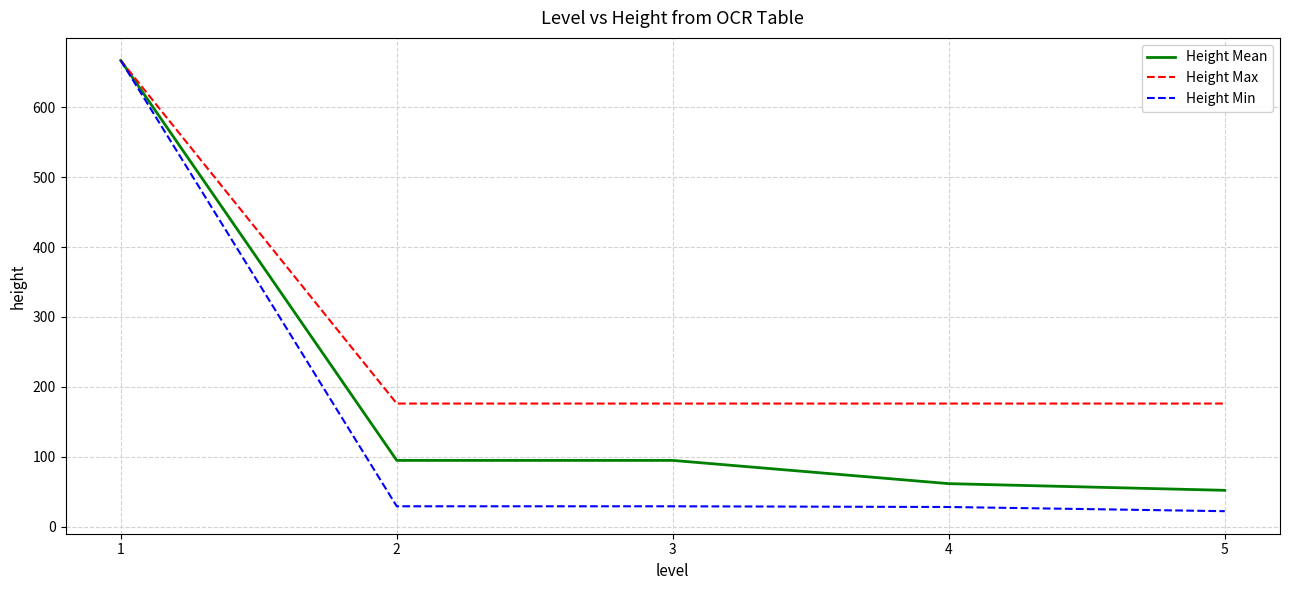

What are all the series names shown in the legend?

Height Mean, Height Max, Height Min